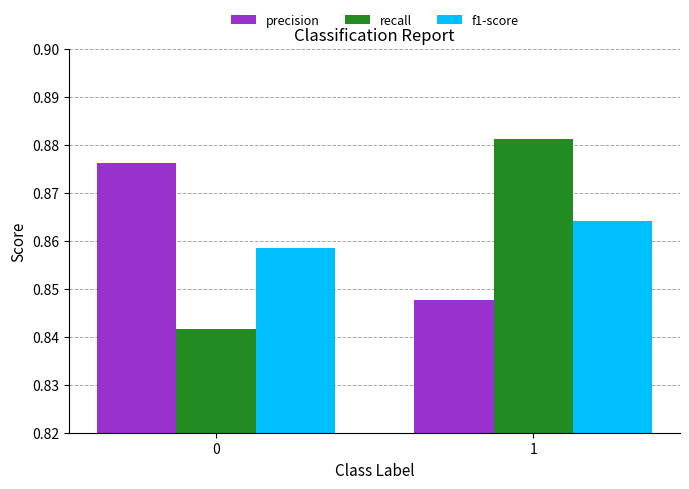

True or false: precision has a value of 0.3 at 0.

False